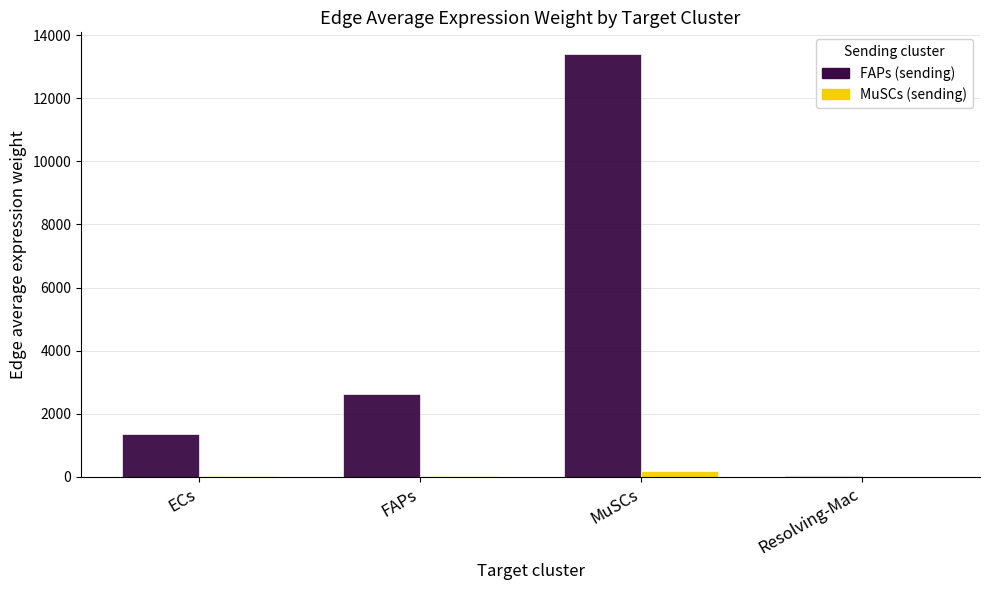

At which category is the sum across all series the highest?

MuSCs